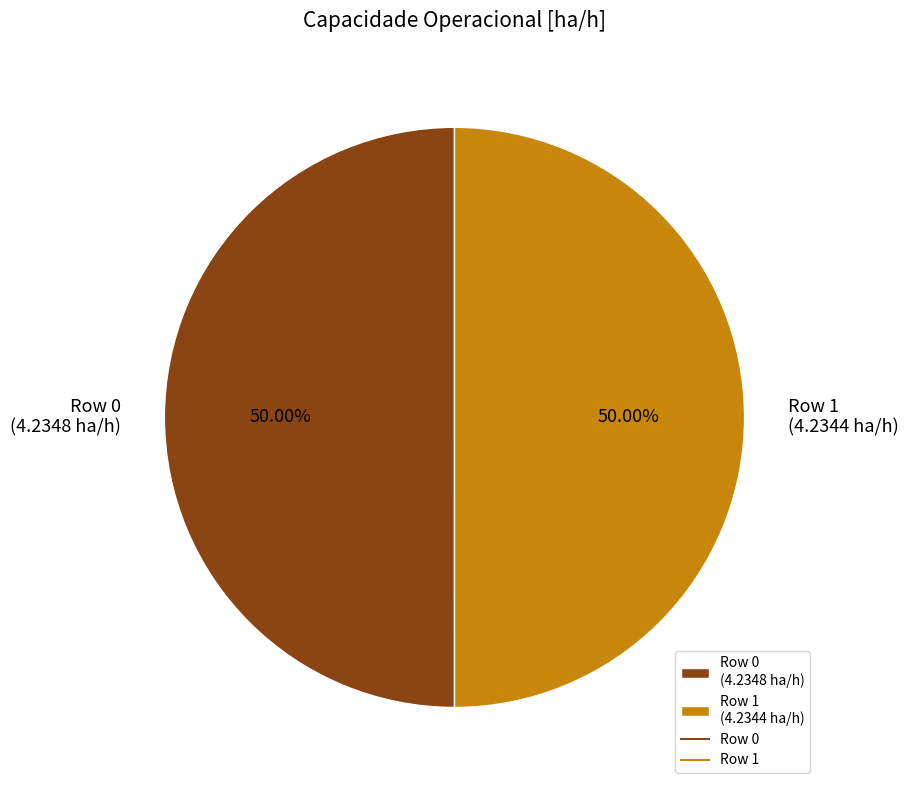

Do Row 1 (4.2344 ha/h) and Row 0 (4.2348 ha/h) together represent more than half of the pie?

Yes